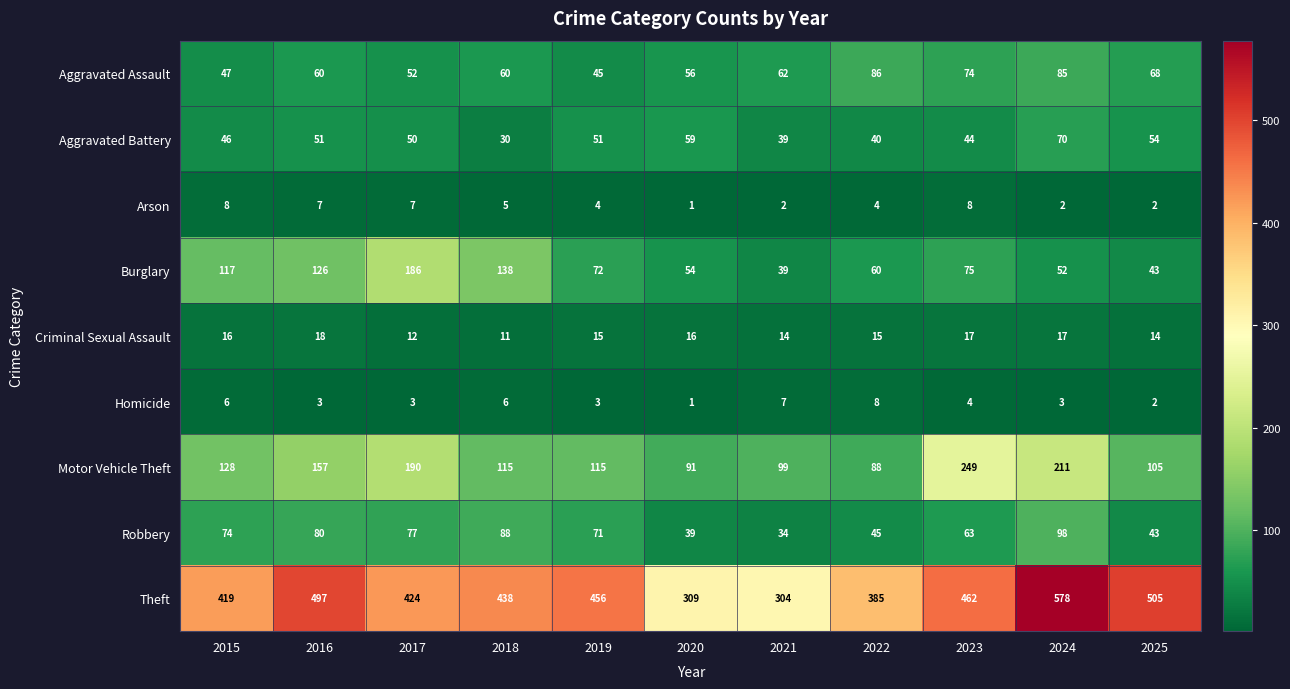

What is the difference between the Aggravated Battery values at 2019 and 2025?

3